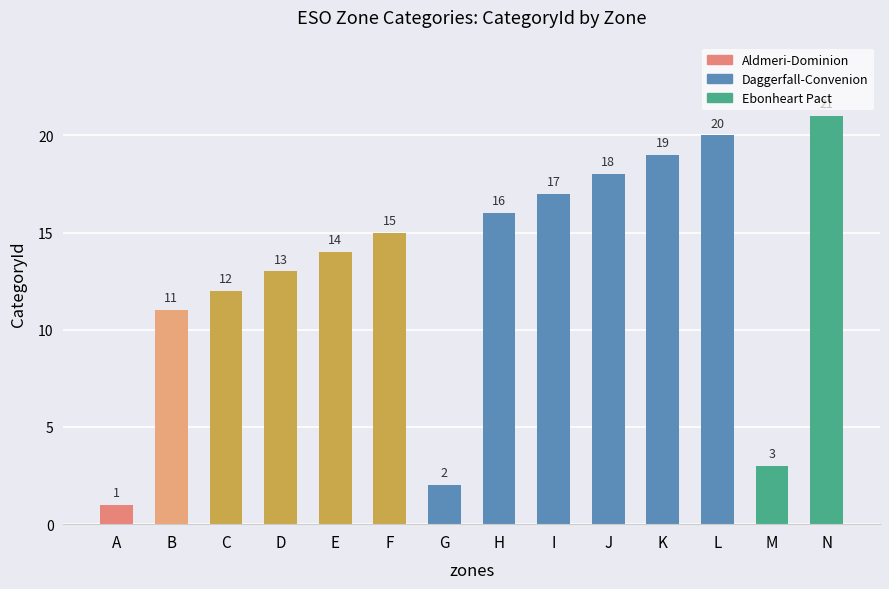

Is it true that the value at I is 30?

False